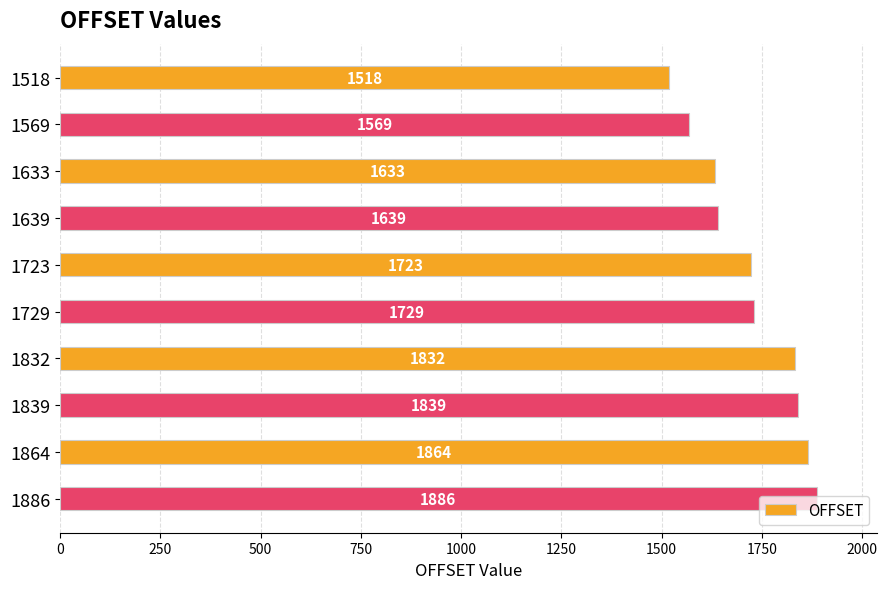

What is the ratio of the value at 1569 to the value at 1633?

1.0